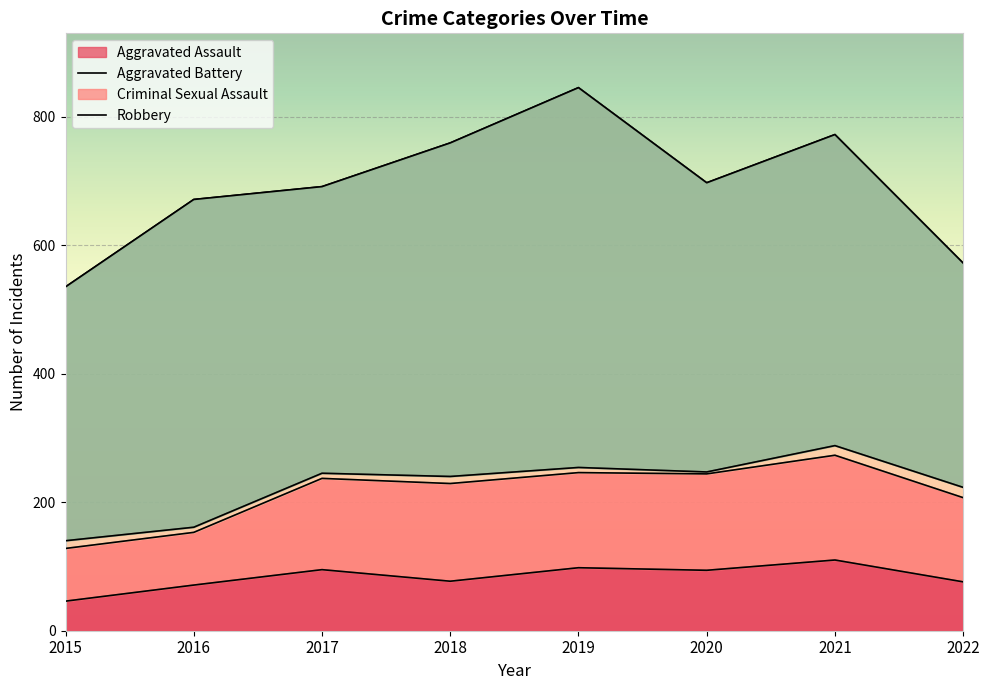

Is it true that Robbery equals 450 at 2020?

True